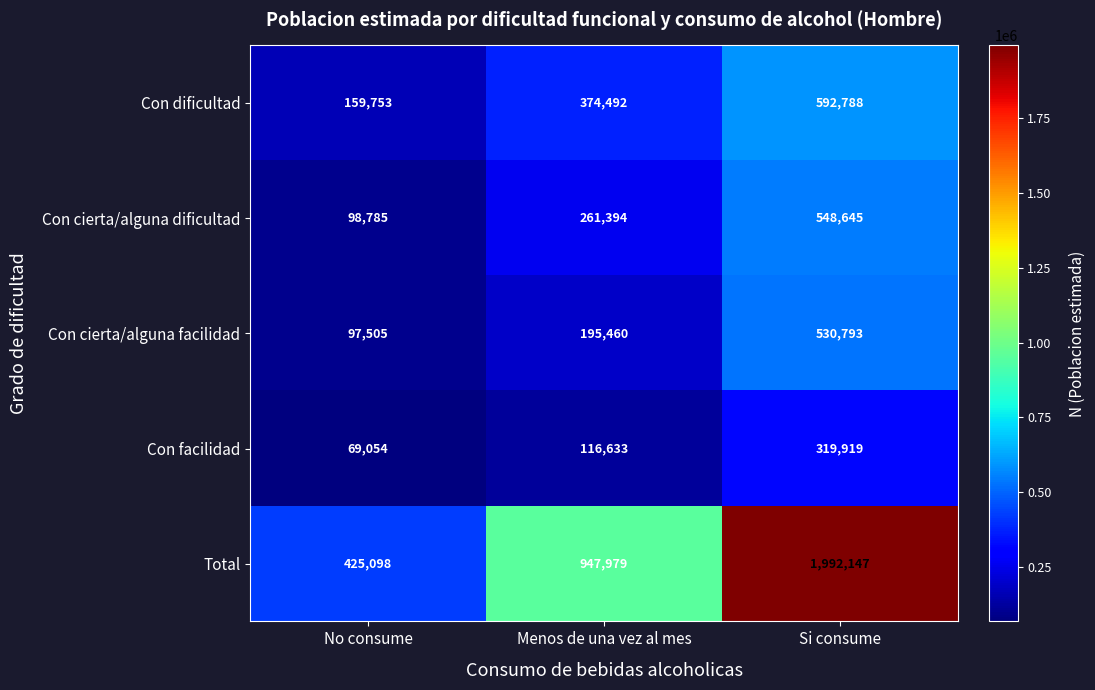

What is the total value across all series at Menos de una vez al mes?

1895958